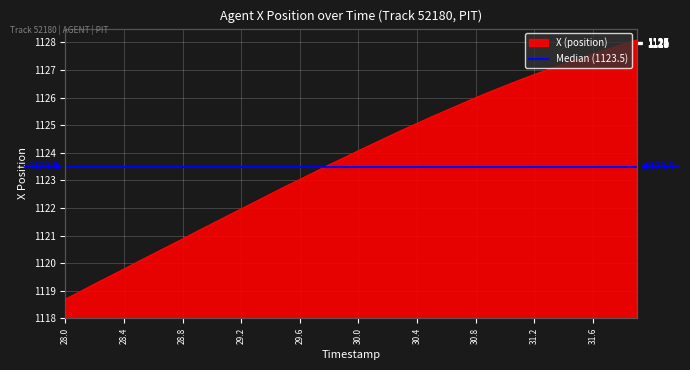

What is the value of the 15th point from the left?

1122.5